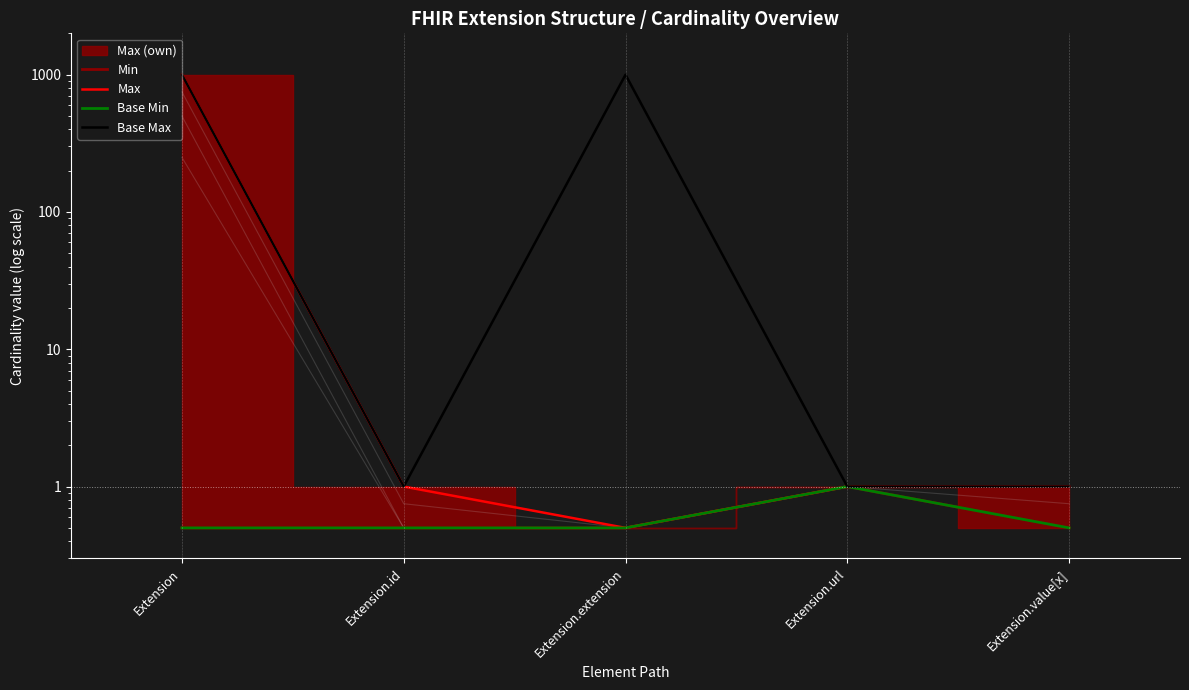

Which series changed the most between Extension and Extension.id?

Max